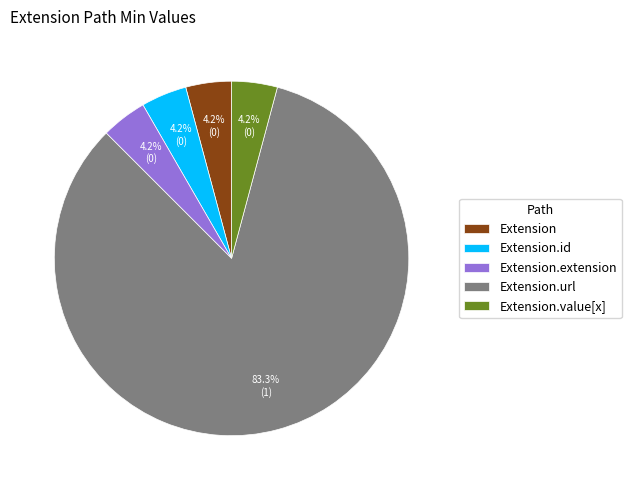

What is the majority slice?

Extension.url